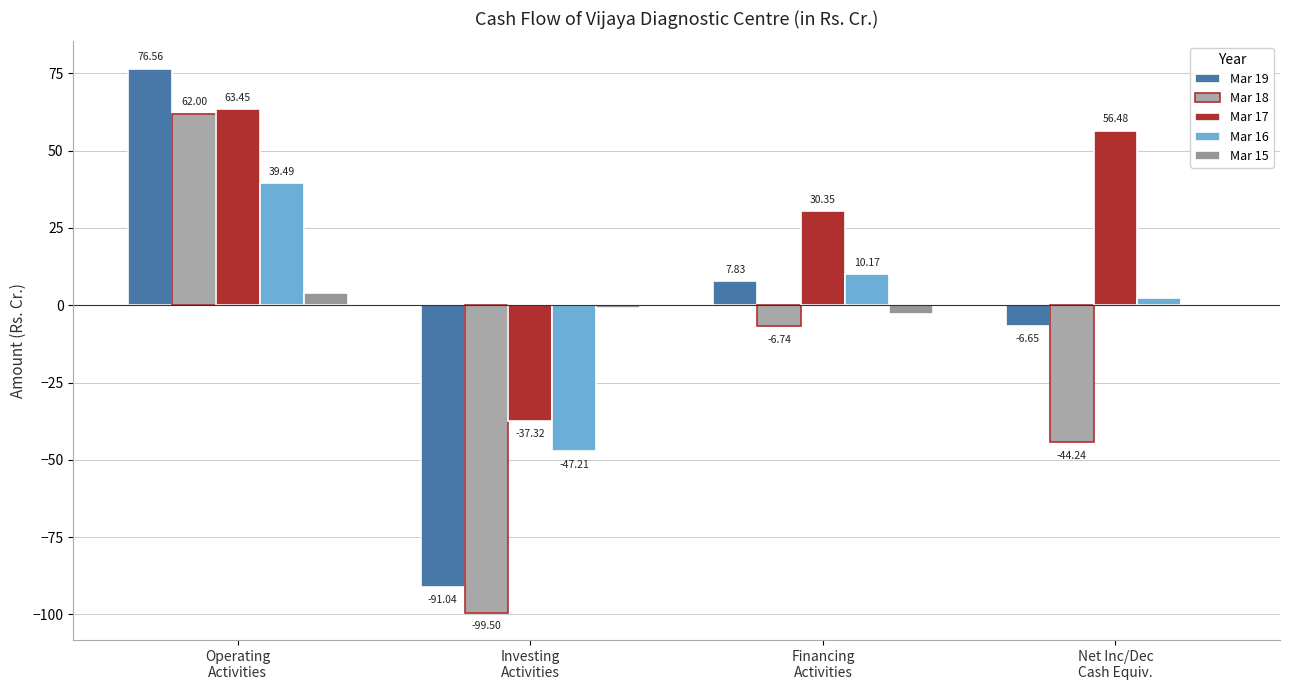

Is the value of Mar 15 at Net Inc/Dec
Cash Equiv. greater than the value of Mar 17 at Investing
Activities?

Yes